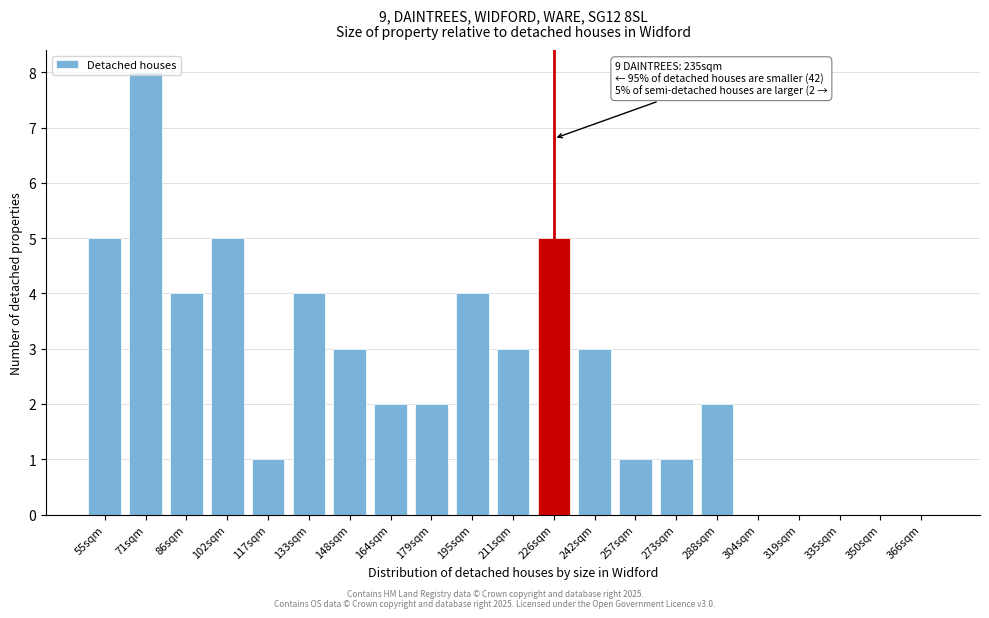

Approximately how many times larger is the value at 102sqm compared to 55sqm?

1.0